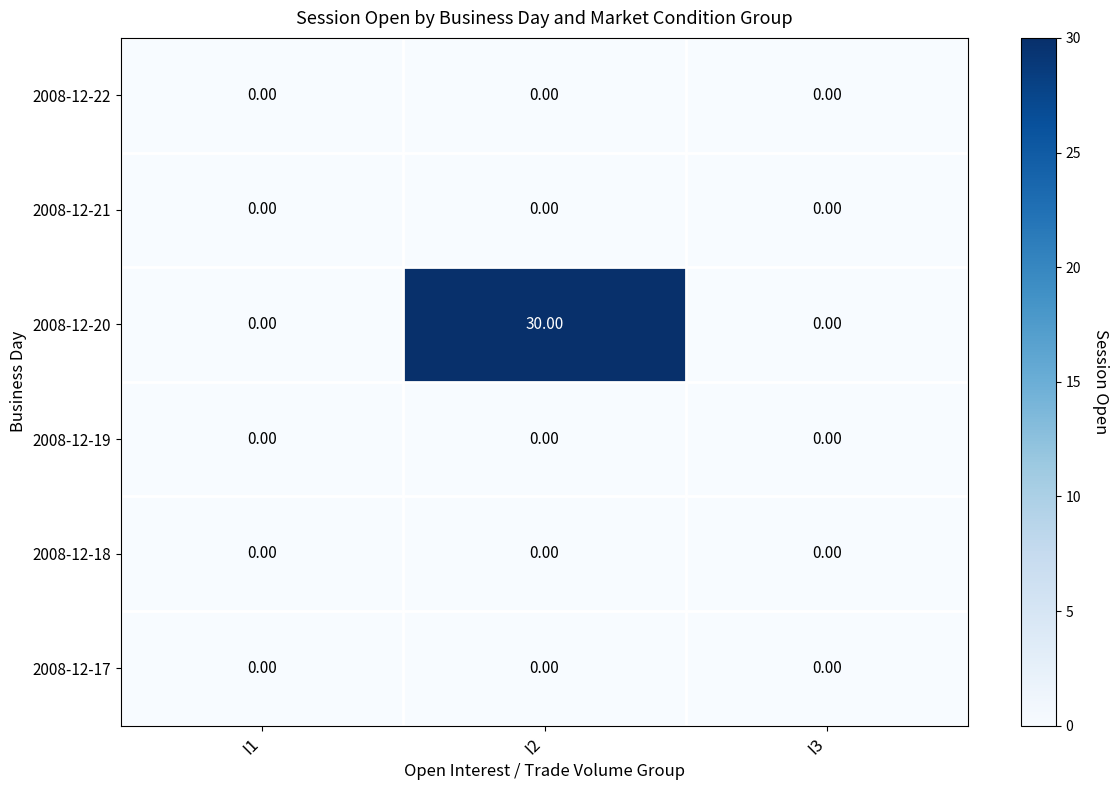

What is the sum of the 2008-12-20 values at I2 and I1?

30